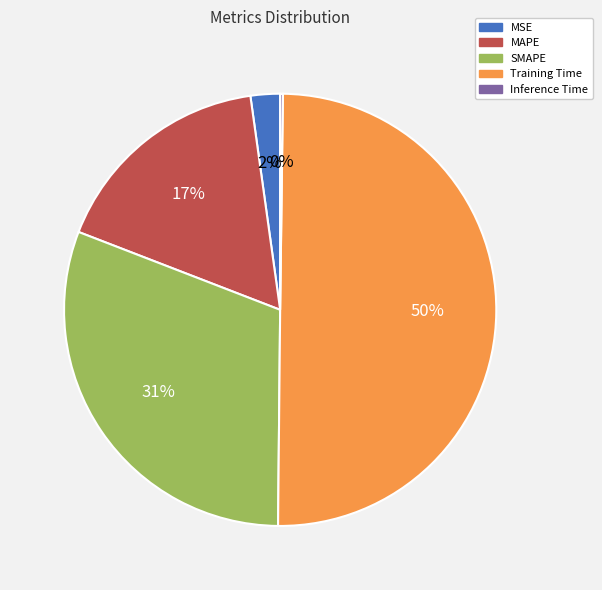

Which slice is the largest?

Training Time